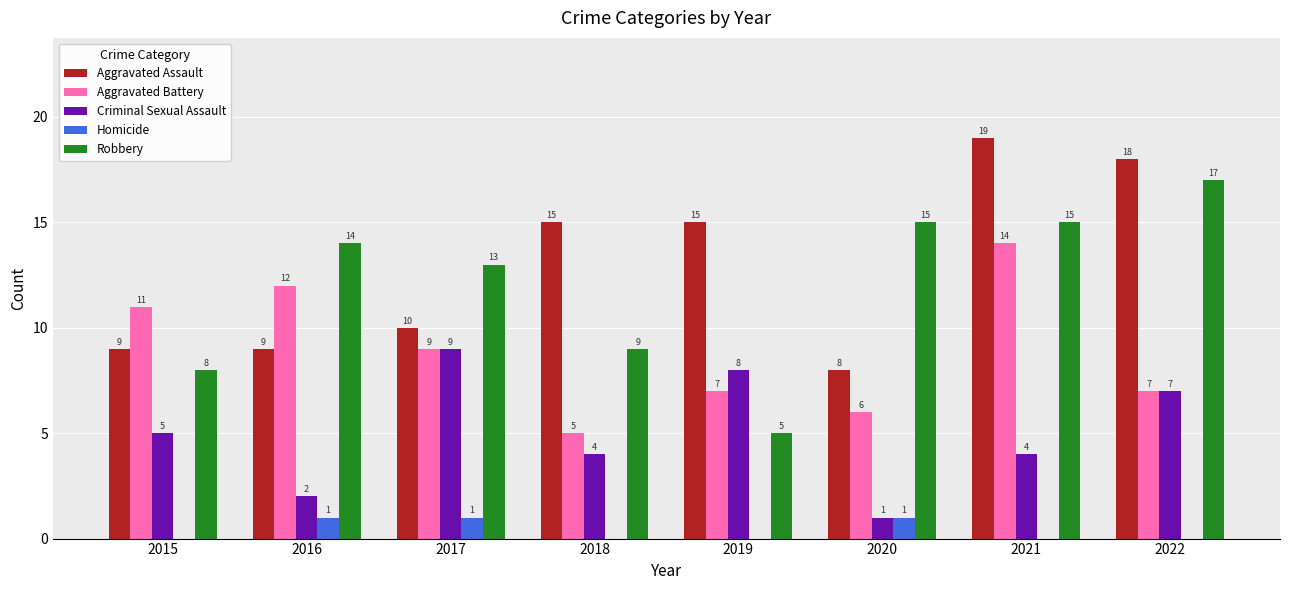

What is the total value across all series at 2019?

35